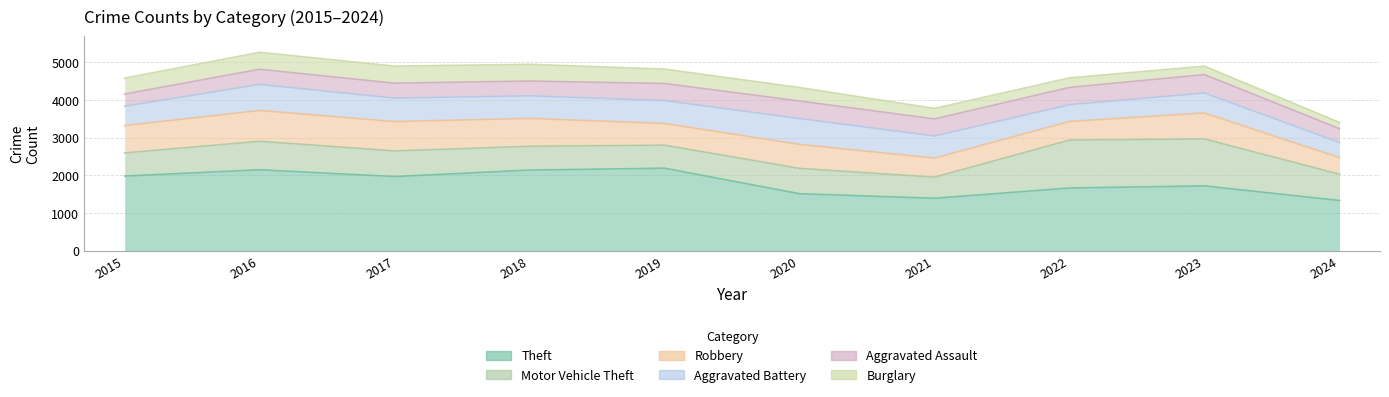

How many series are shown in this chart?

6